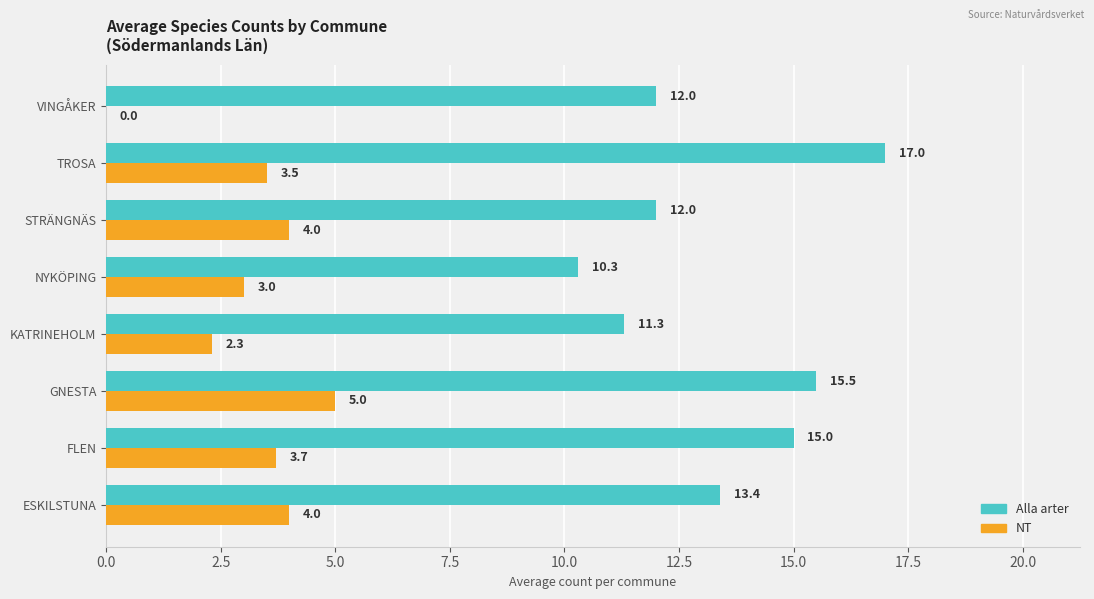

At which label does NT reach its peak?

GNESTA